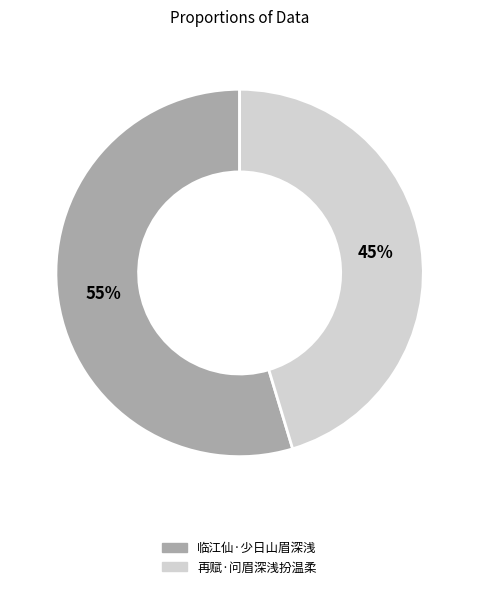

True or false: 临江仙·少日山眉深浅 accounts for 55% of the total.

True